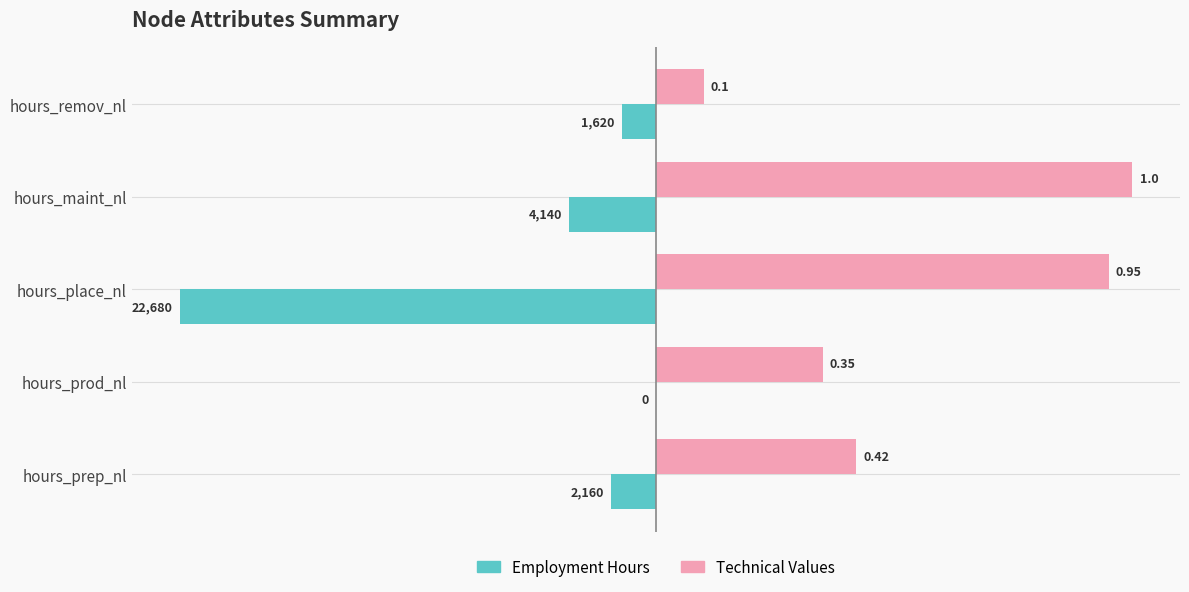

What are all the series names shown in the legend?

Employment Hours, Technical Values